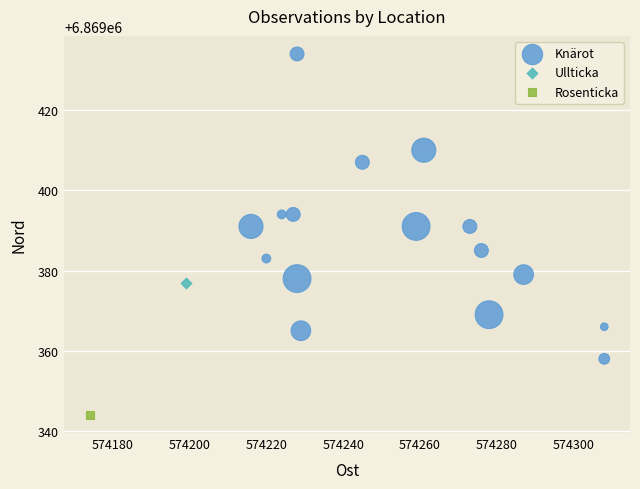

What are all the series names shown in the legend?

Knärot, Ullticka, Rosenticka